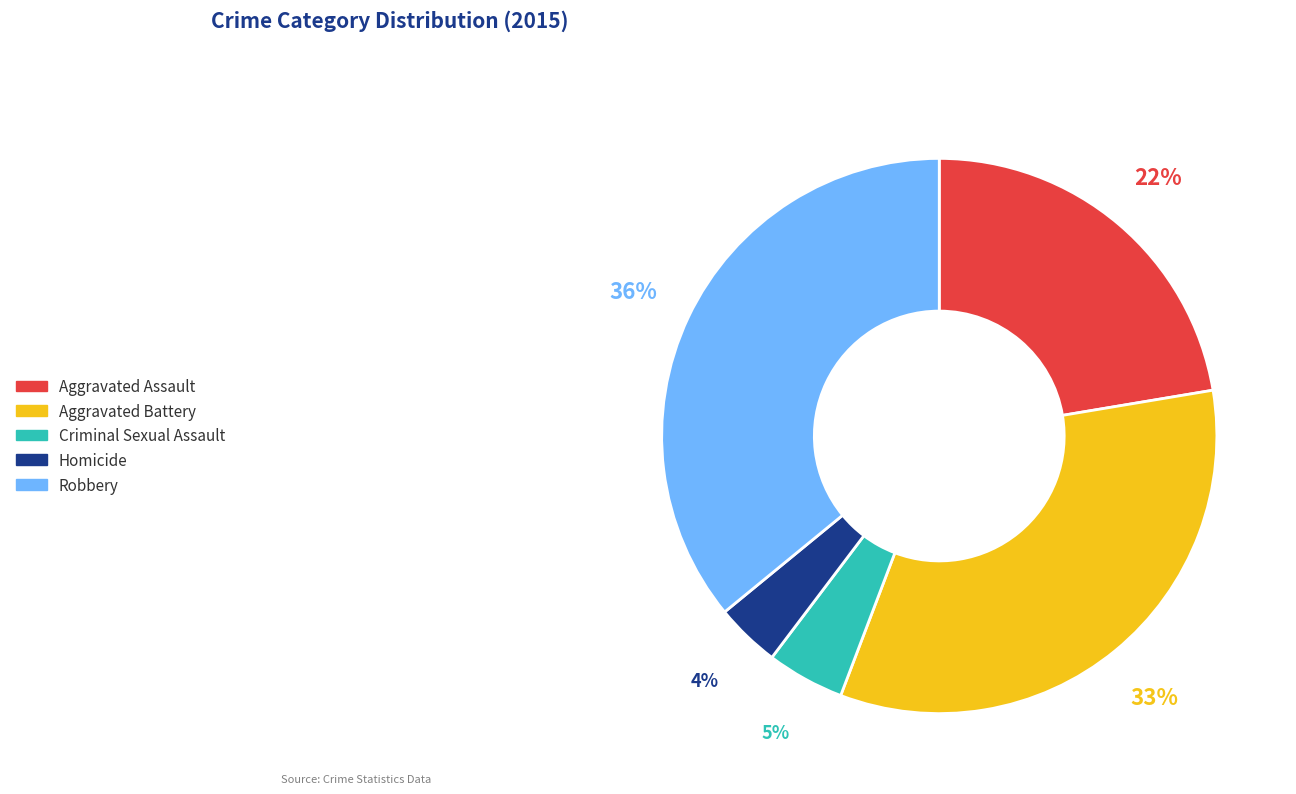

What is the largest slice in the pie chart?

Robbery